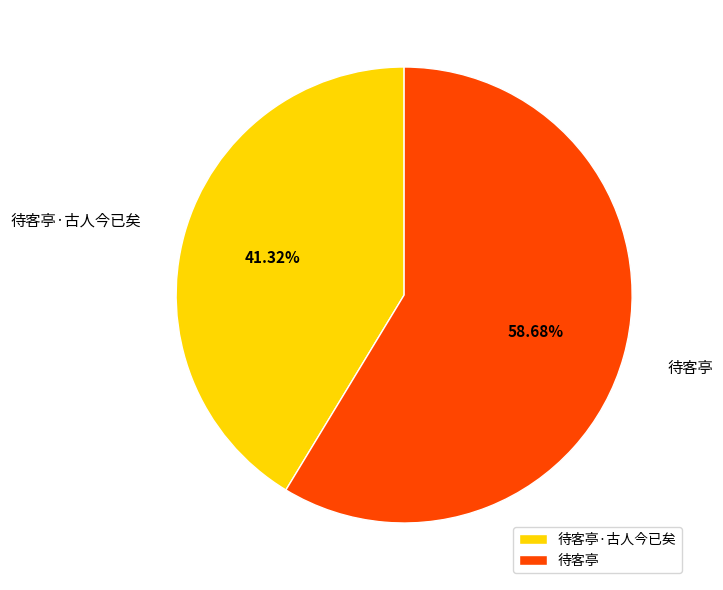

Do 待客亭·古人今已矣 and 待客亭 together represent more than half of the pie?

Yes